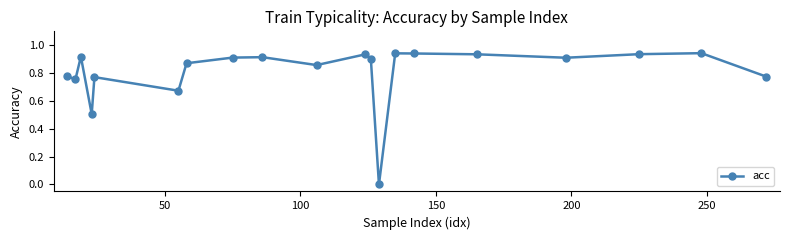

What is the sum of all values?

16.2